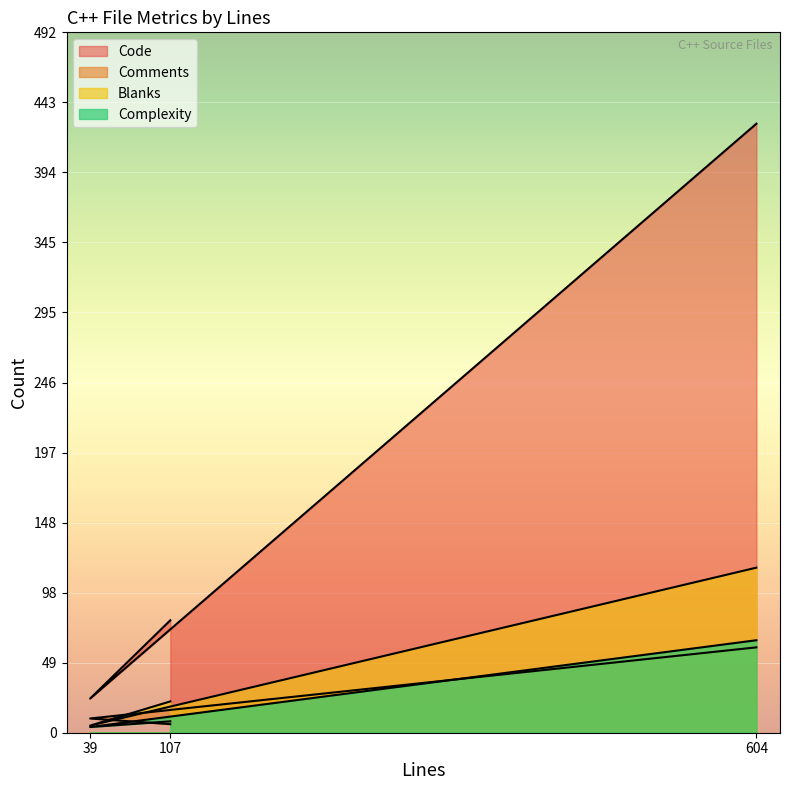

The value of Code at 39 is 11. True or false?

False